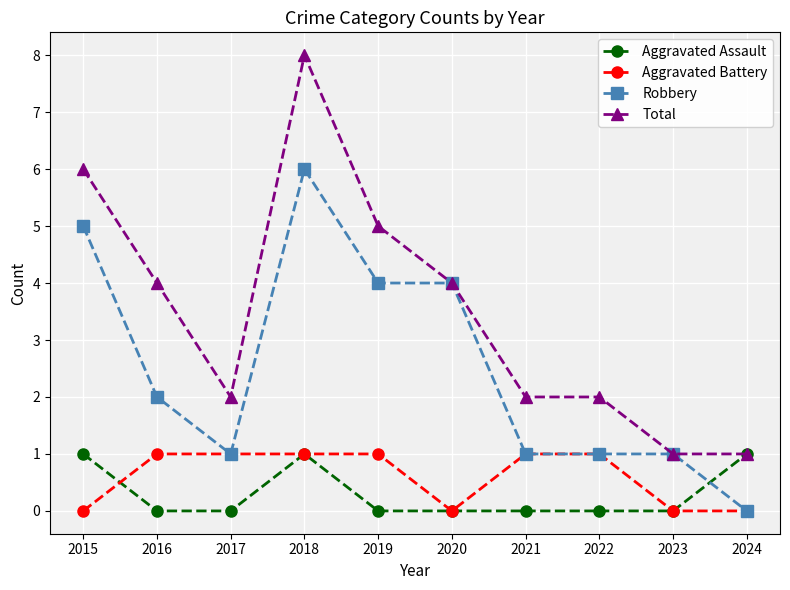

Reading left to right, what are all the values shown in this chart?

Aggravated Assault: 2015=1	2016=0	2017=0	2018=1	2019=0	2020=0	2021=0	2022=0	2023=0	2024=1
Aggravated Battery: 2015=0	2016=1	2017=1	2018=1	2019=1	2020=0	2021=1	2022=1	2023=0	2024=0
Robbery: 2015=5	2016=2	2017=1	2018=6	2019=4	2020=4	2021=1	2022=1	2023=1	2024=0
Total: 2015=6	2016=4	2017=2	2018=8	2019=5	2020=4	2021=2	2022=2	2023=1	2024=1